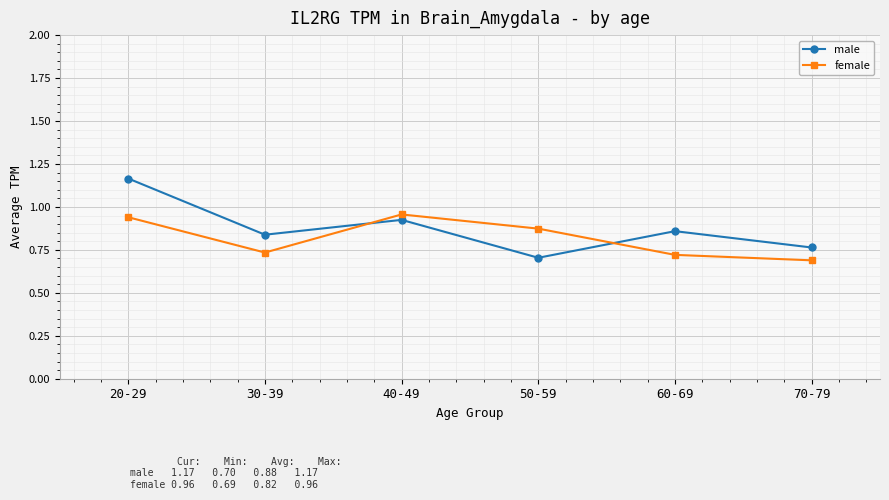

Which series ends up on top after the final intersection of female and male?

male